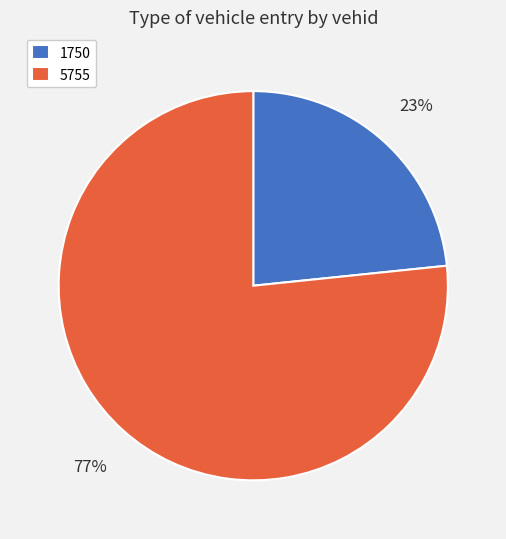

What percentage is the 1750 slice, to the nearest percent?

23%